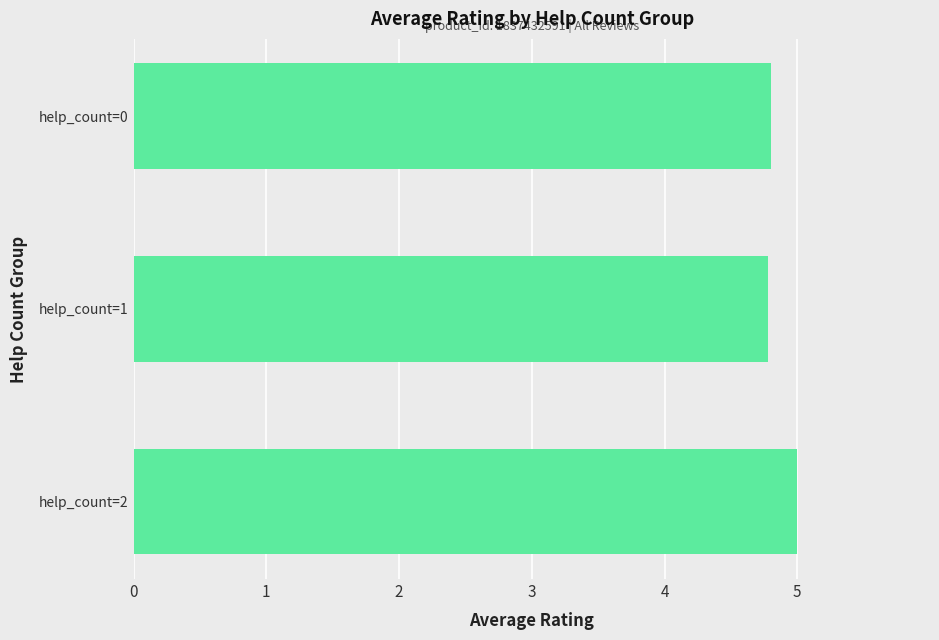

What is the difference between the maximum and minimum values?

0.2